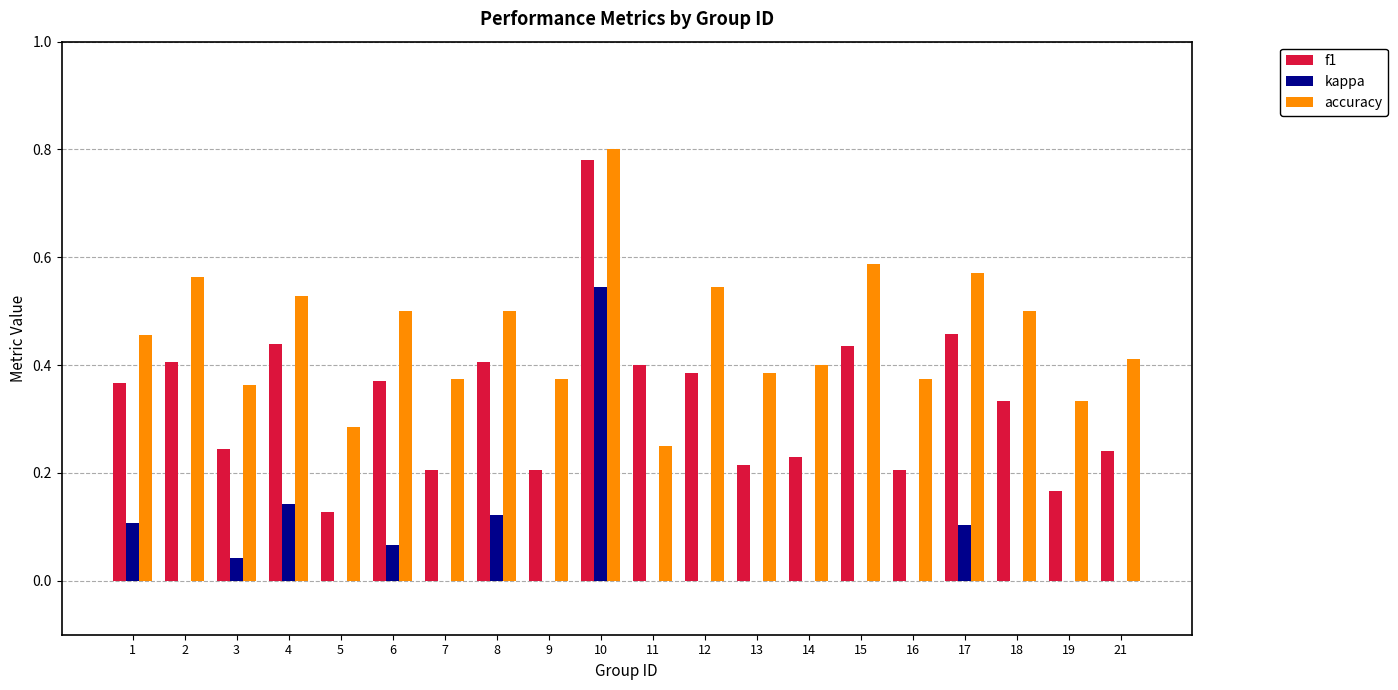

At which label does kappa reach its peak?

10